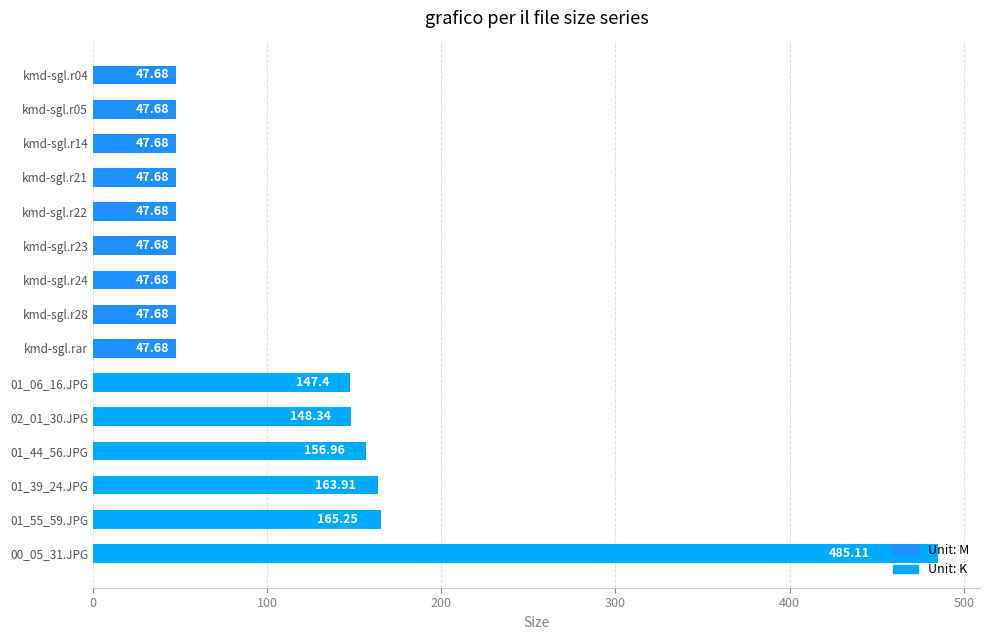

Between 01_55_59.JPG and kmd-sgl.rar, which is larger?

01_55_59.JPG